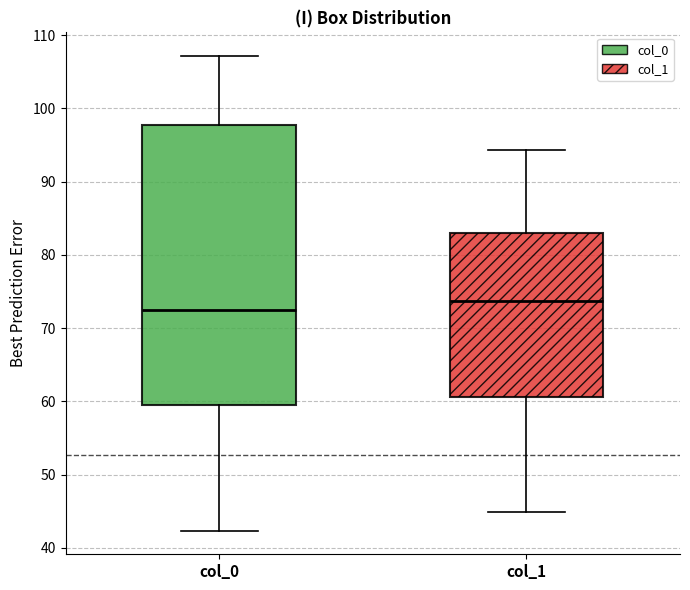

Where is the upper edge of the box for col_0 on the y-axis? The values are not printed on the chart, so give them approximately, as read against the axis.

98